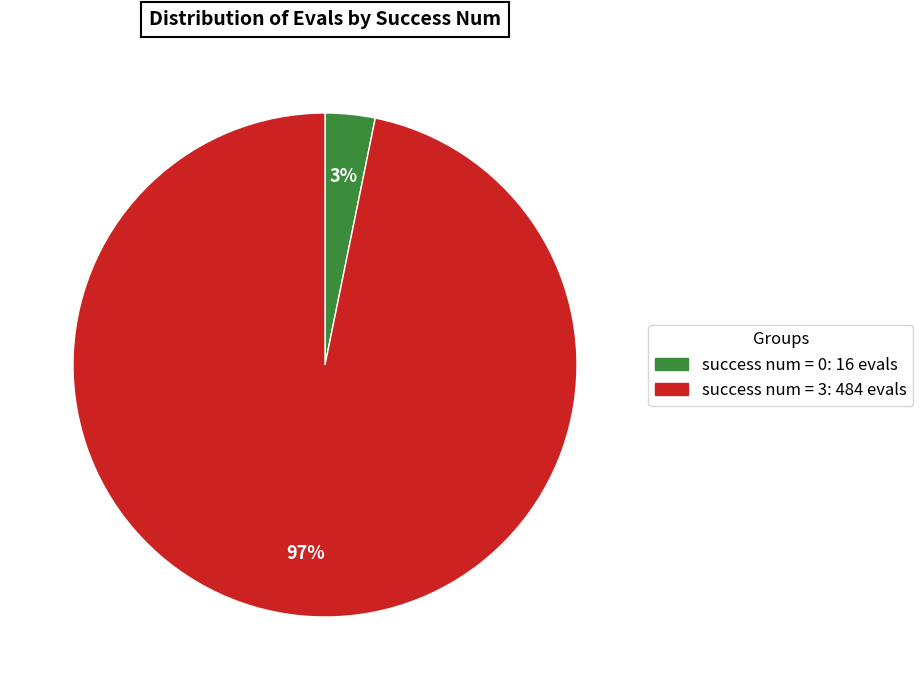

Does any single category account for the majority?

Yes